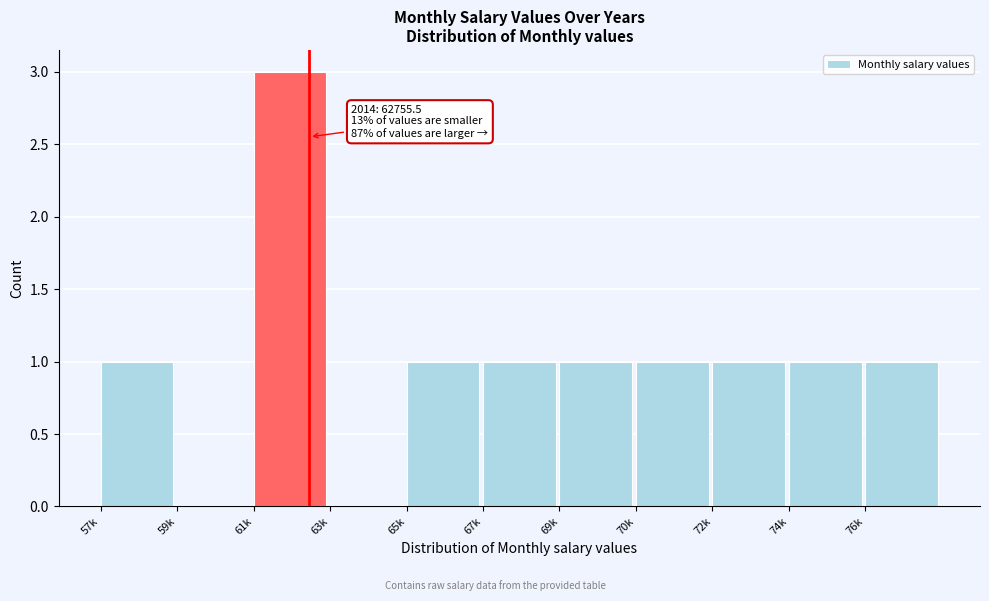

Reading left to right, list all the values displayed in this chart.

57k=1	59k=0	61k=3	63k=0	65k=1	67k=1	69k=1	70k=1	72k=1	74k=1	76k=1